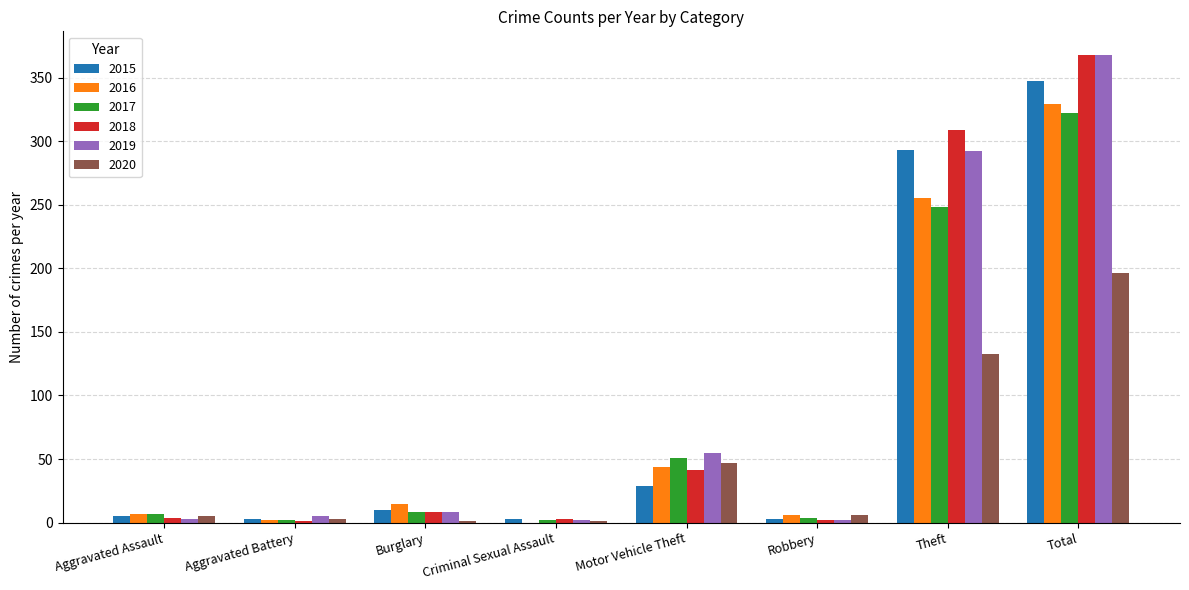

True or false: 2015 has a value of 13 at Motor Vehicle Theft.

False